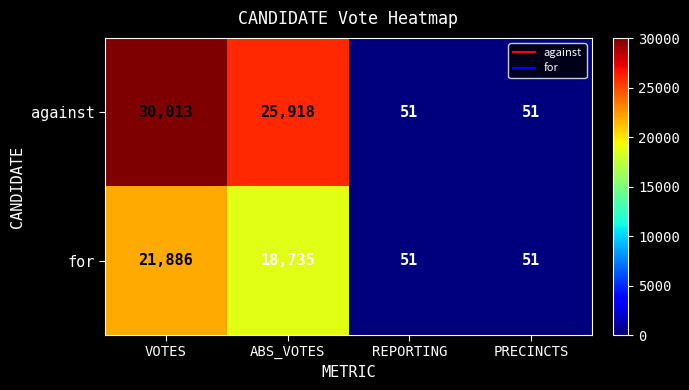

Rank the series by their maximum value, from lowest to highest.

for, against